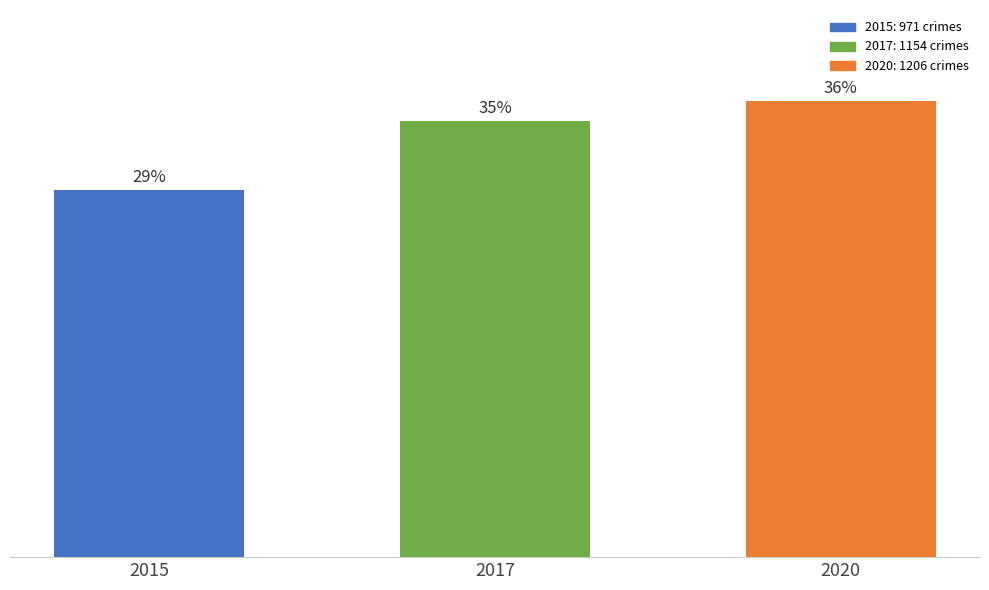

Count the values in the range 971 to 1206.

3